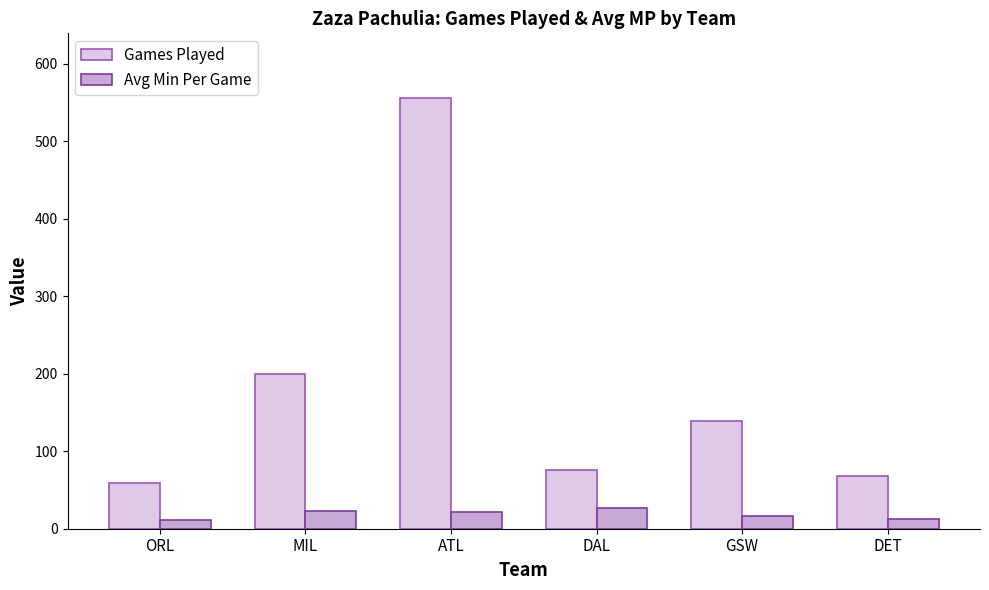

What position from the right is GSW?

2